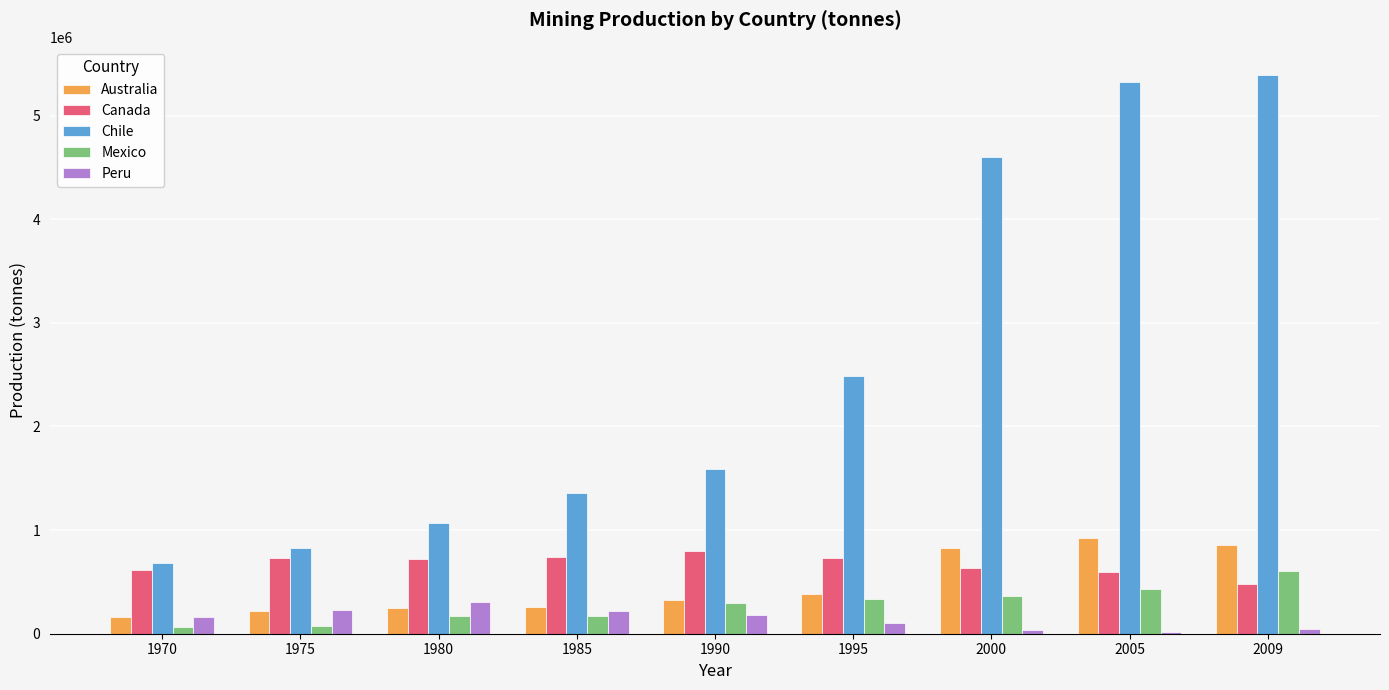

Between 1985 and 1995, which series saw the biggest shift?

Chile